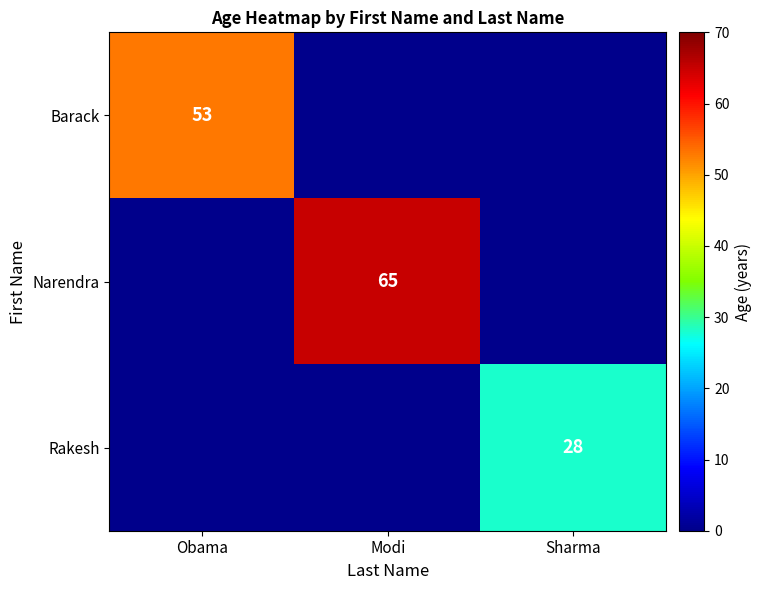

The value of Rakesh at Sharma is 15. True or false?

False